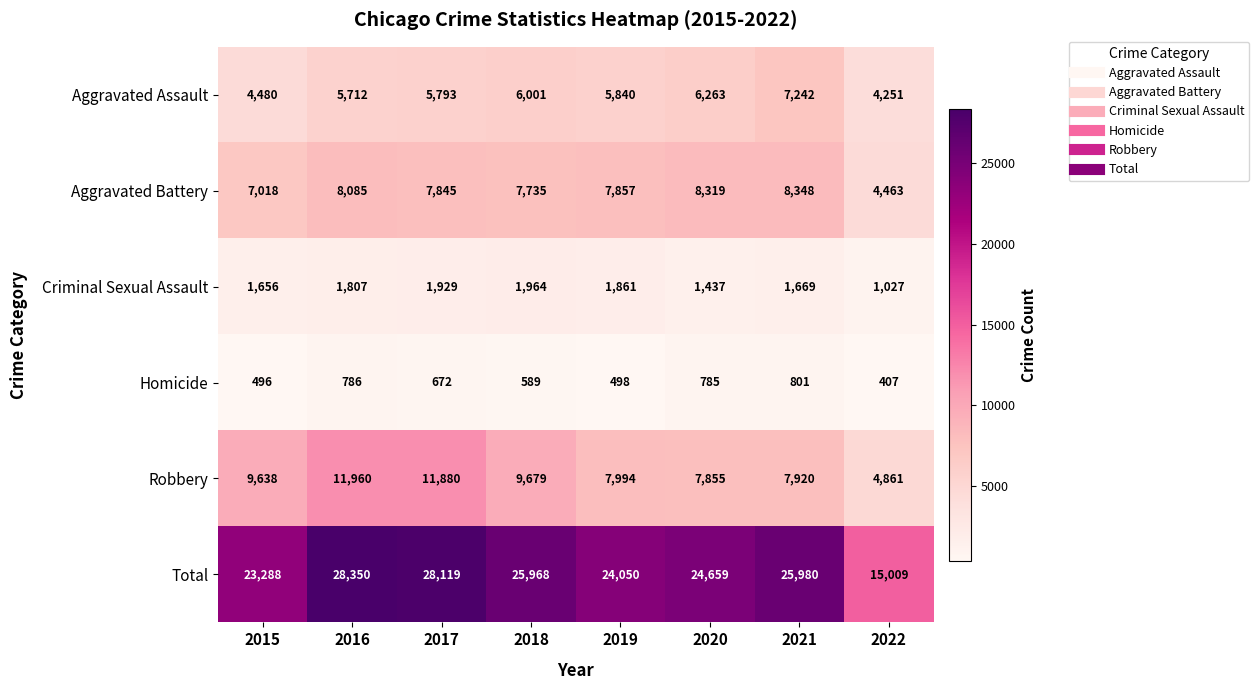

What is the minimum value shown in the chart?

407